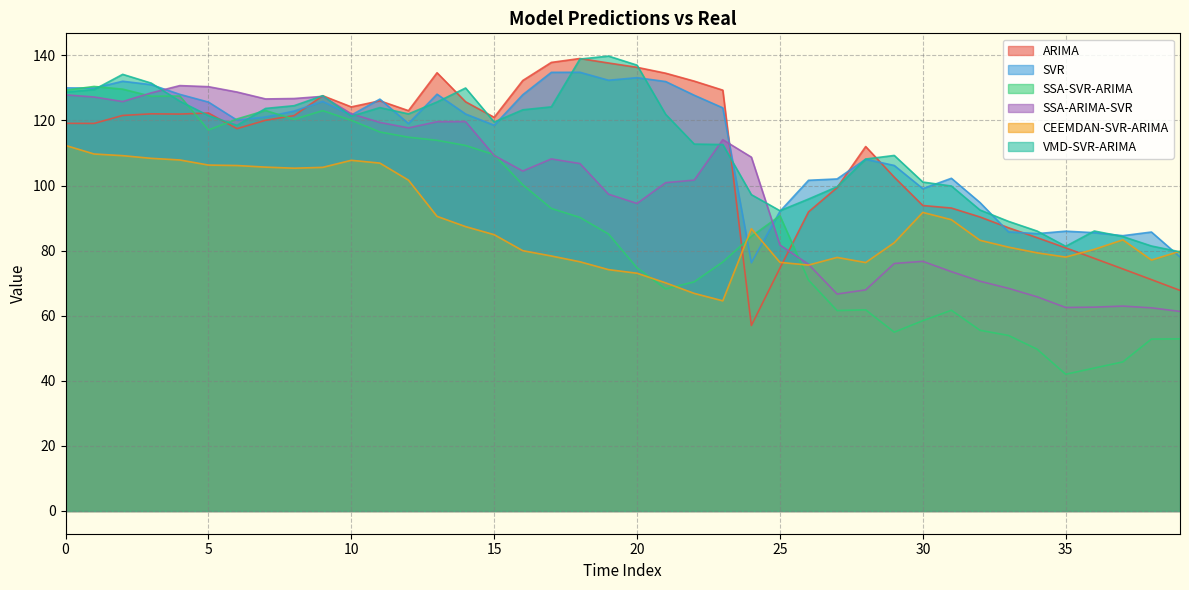

What is the difference between the CEEMDAN-SVR-ARIMA values at 31 and 1?

20.2